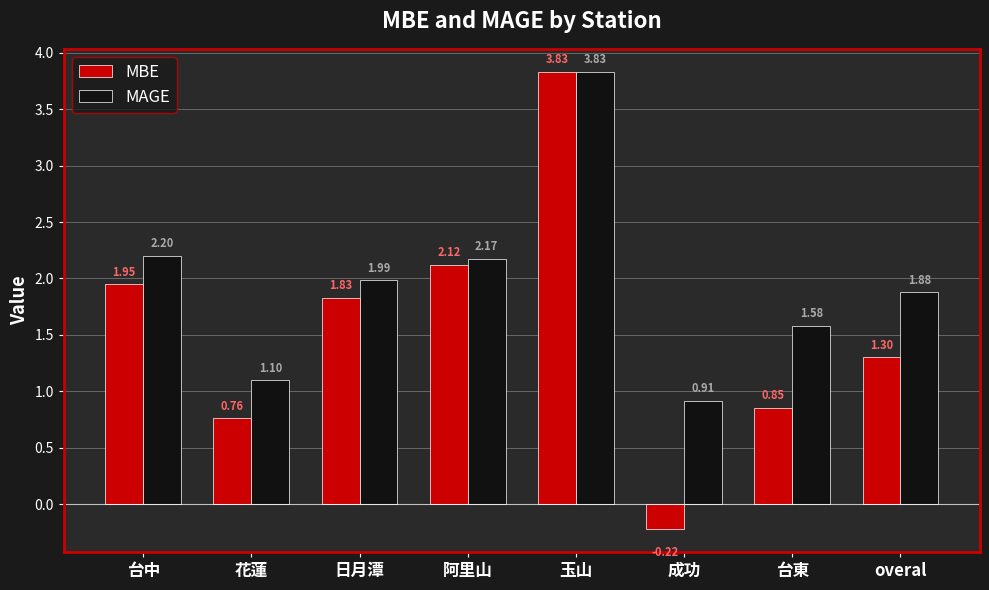

At how many categories does at least one series exceed 0?

8